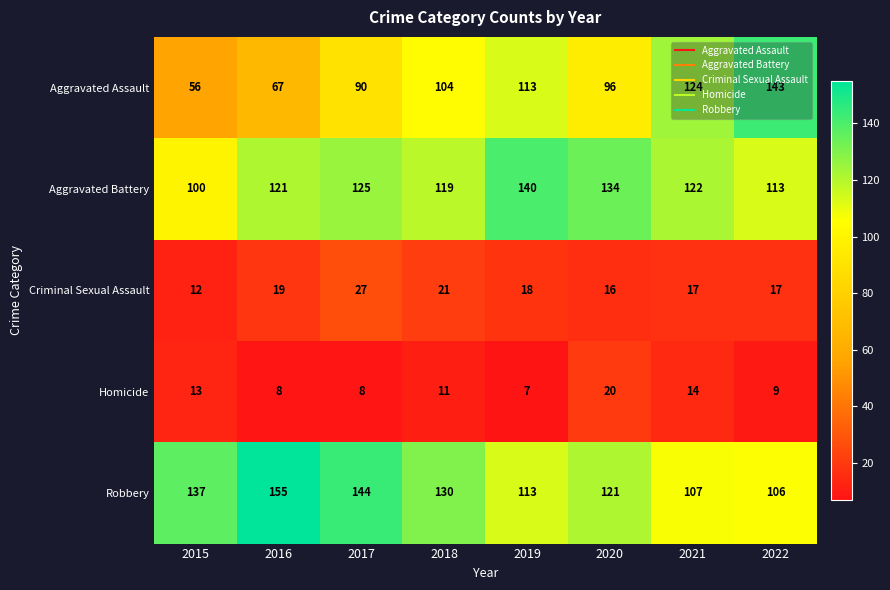

What is the sum of all Robbery values?

1013